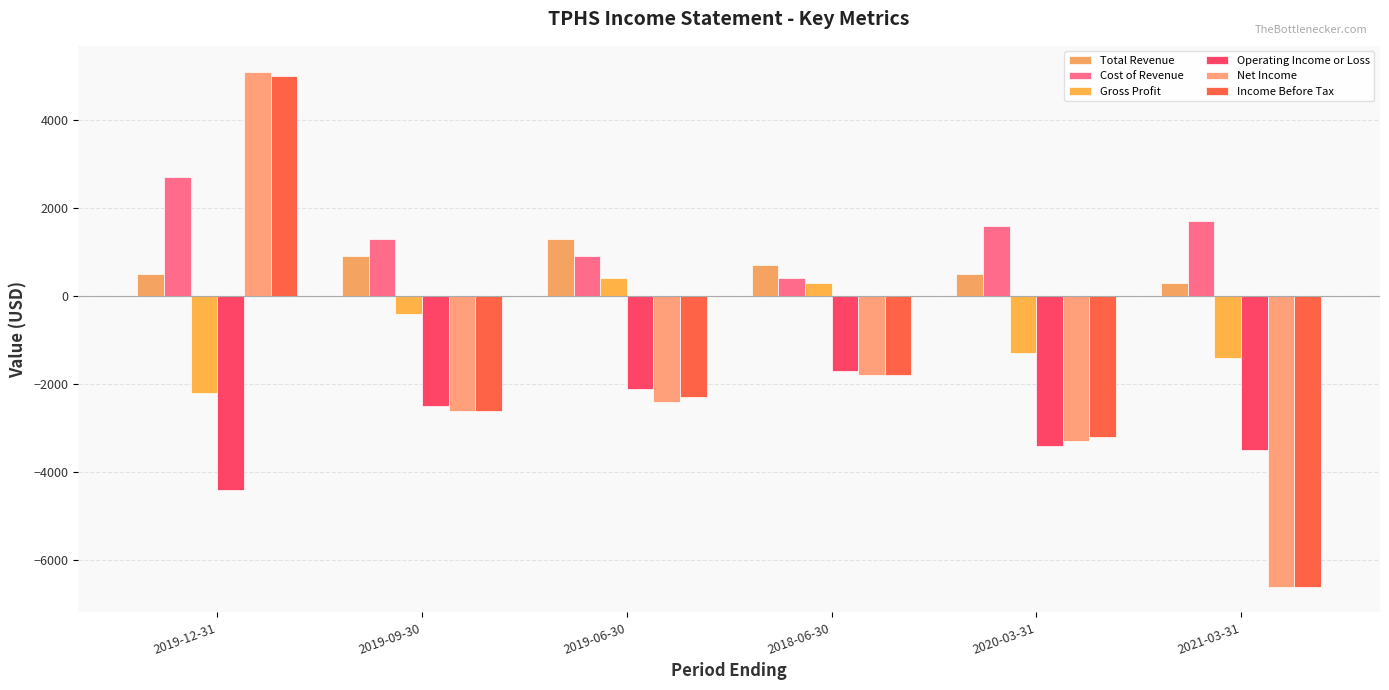

Is it true that Cost of Revenue equals 1600 at 2020-03-31?

True